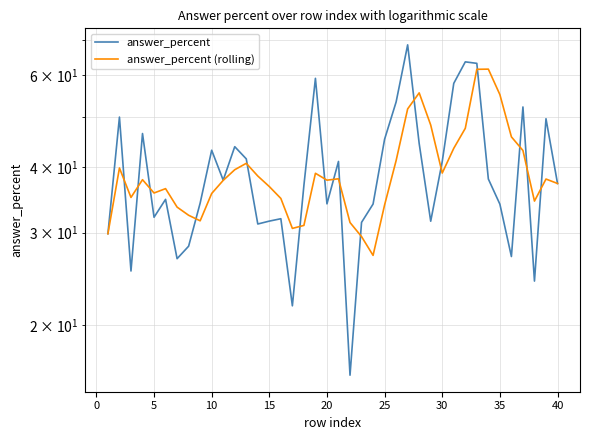

What is the value of the answer_percent (rolling) point at the 29th from the left?

48.2